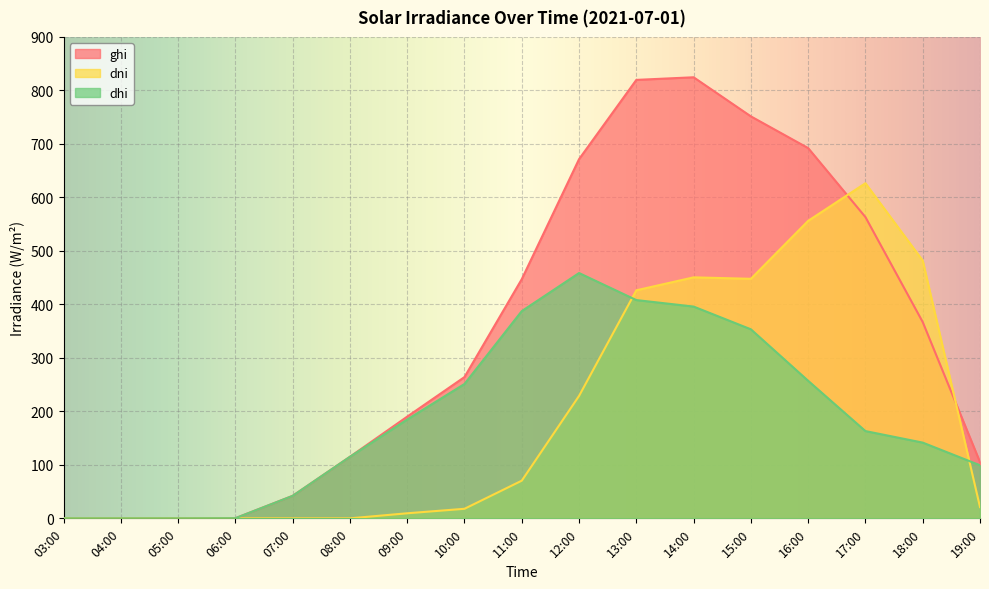

True or false: dhi has more than 2 points higher than both neighbors.

False